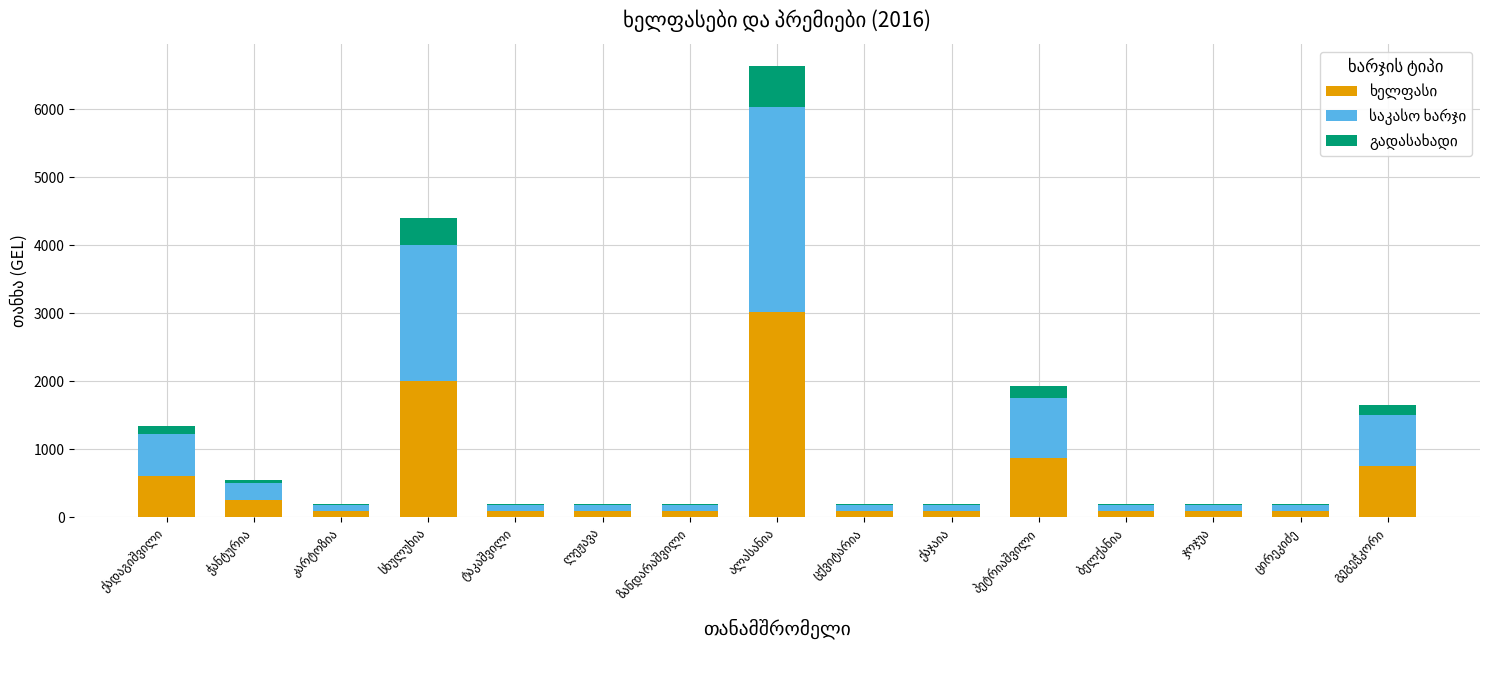

At which label is გადასახადი closest to 310?

სხულუხია